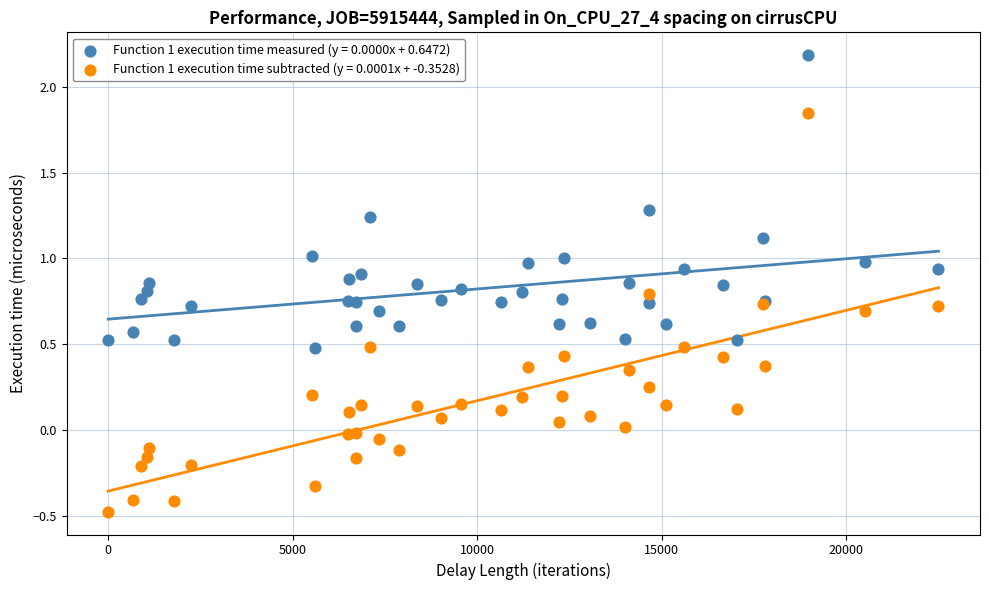

What is the X range (max minus min) for the scatter plot?

22500.0